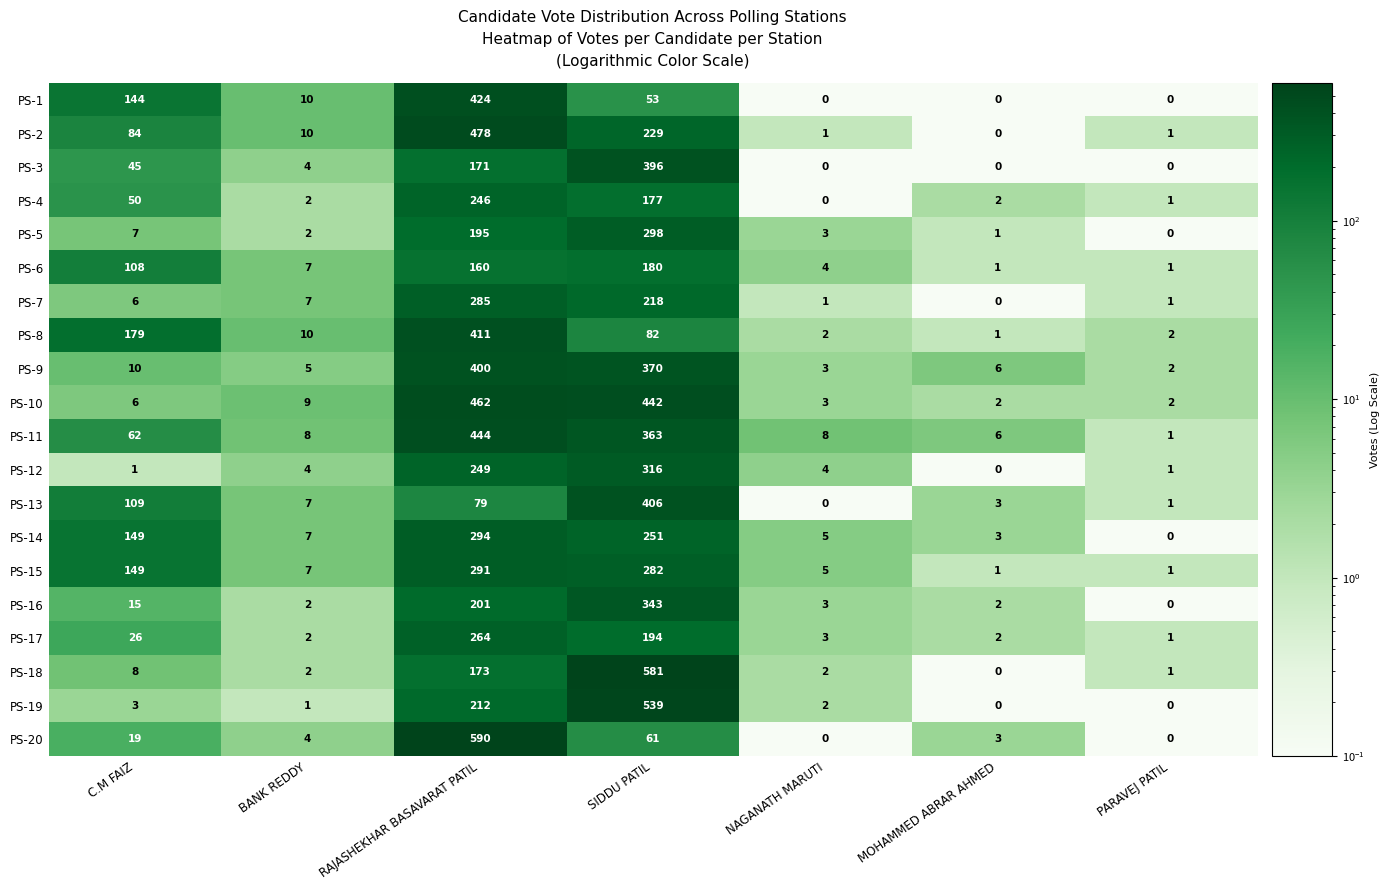

What is the highest value of the PS-18 series?

581